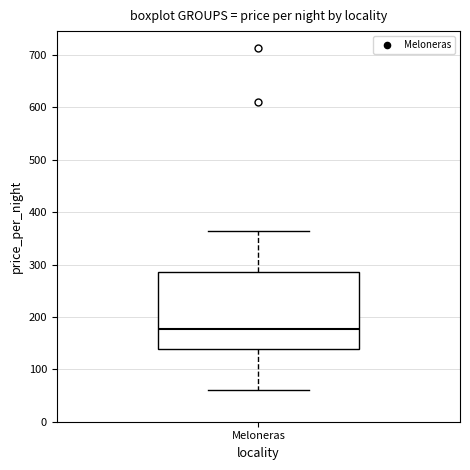

Transcribe this box plot: give where the median line is, the range the box spans, and where the two whiskers end, as read against the y-axis. The values are not printed on the chart, so give them approximately, as read against the axis.

median 180, box 140 to 290, whiskers 60 to 360